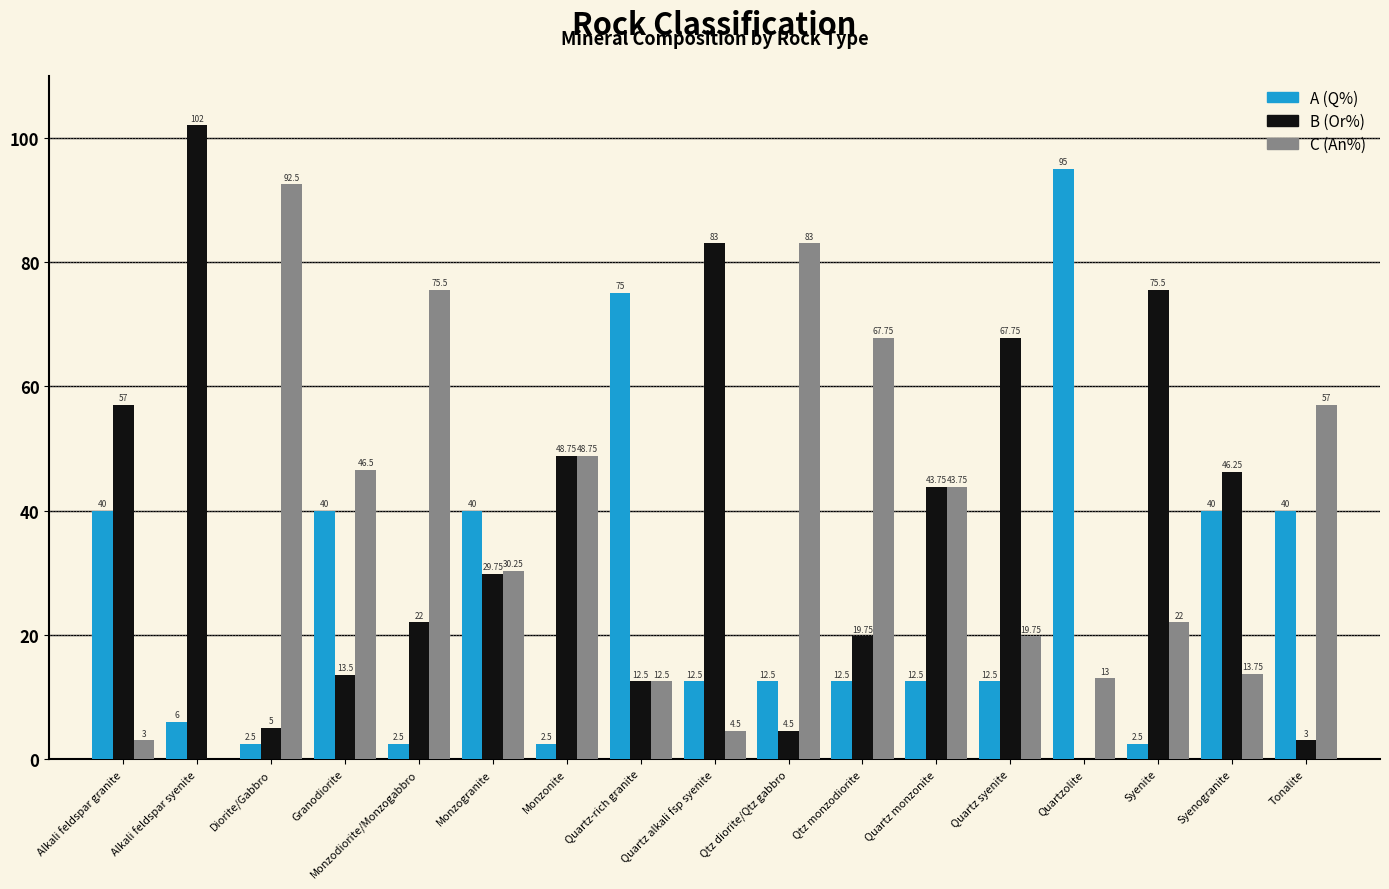

Are the bars grouped side by side (vs. stacked)?

Yes